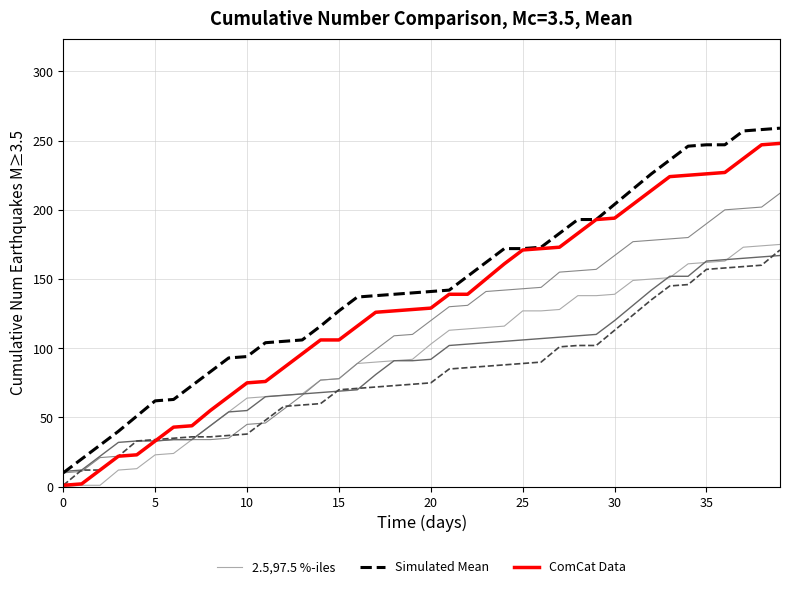

Is it true that 2.5,97.5 %-iles equals 66 at 12?

True